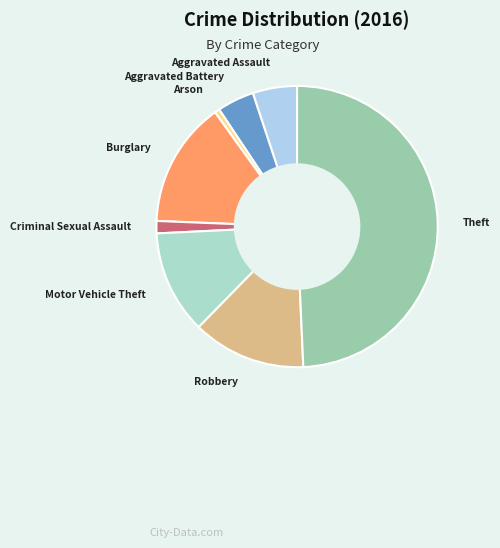

Approximately how many times larger is the value at Aggravated Battery compared to Robbery?

0.3